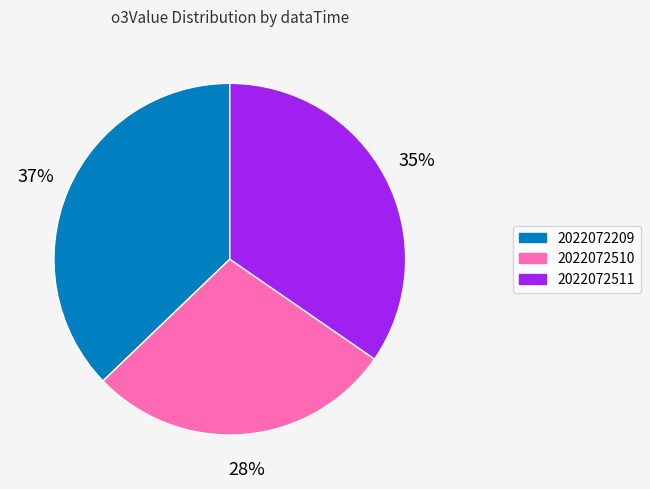

Is there any slice that represents more than half of the pie?

No